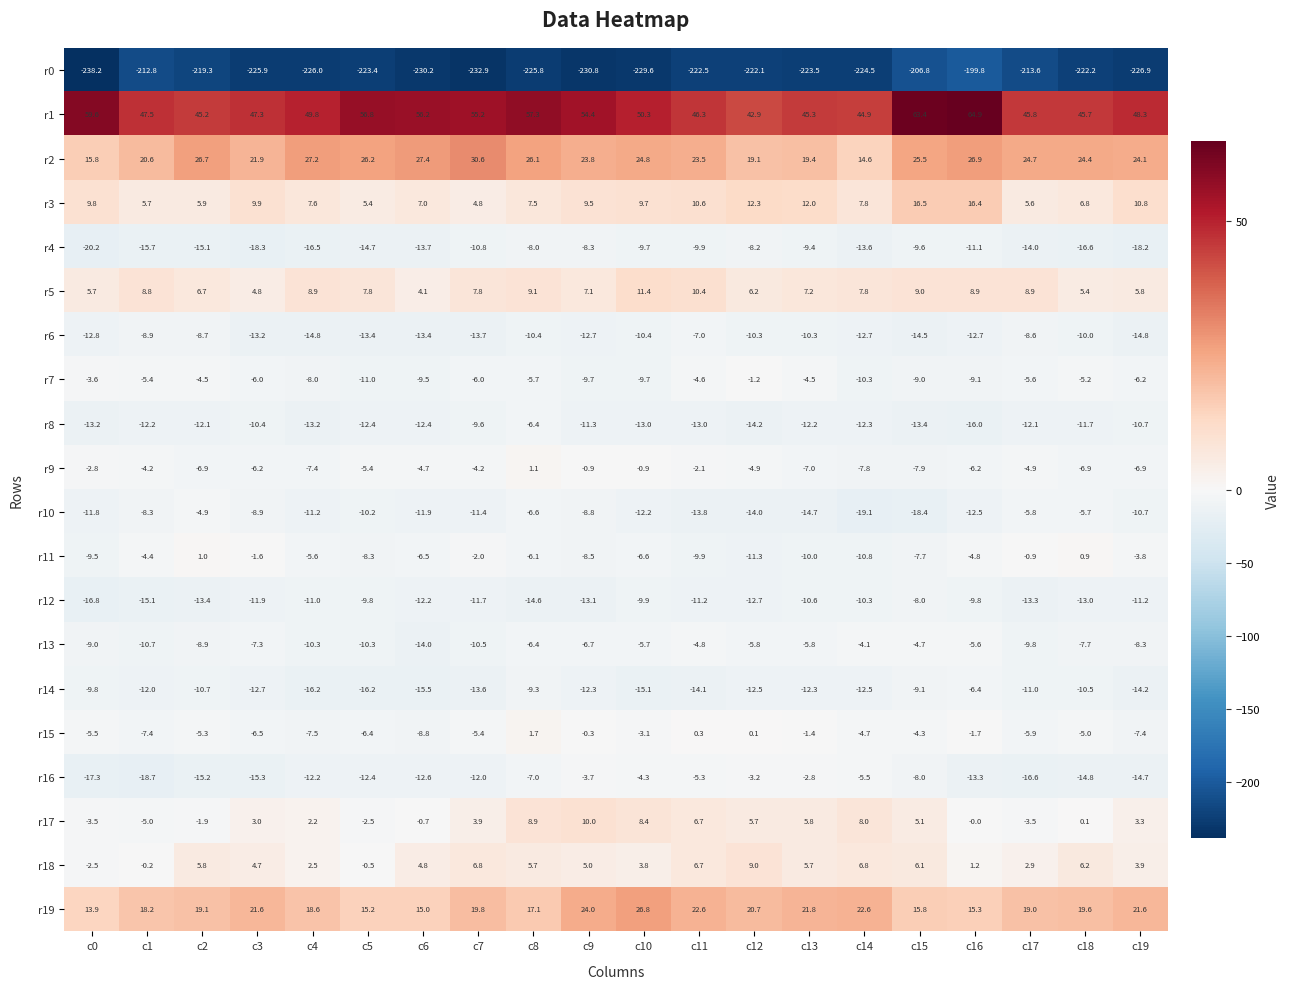

Where is r11 nearest to the value -5?

c16